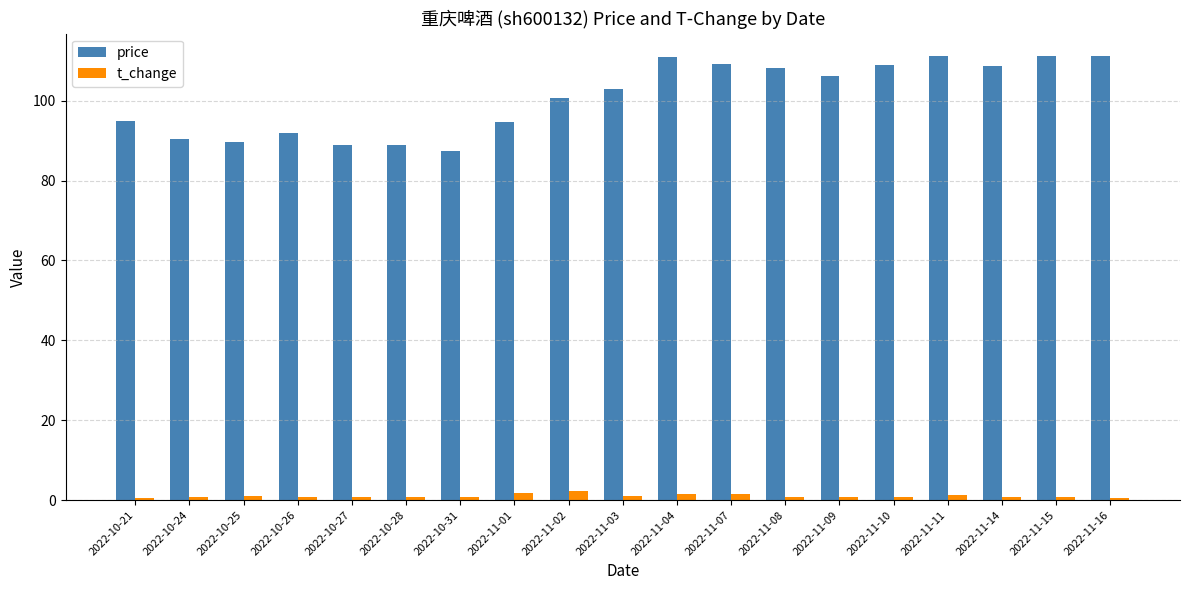

At how many categories does at least one series exceed 59?

19